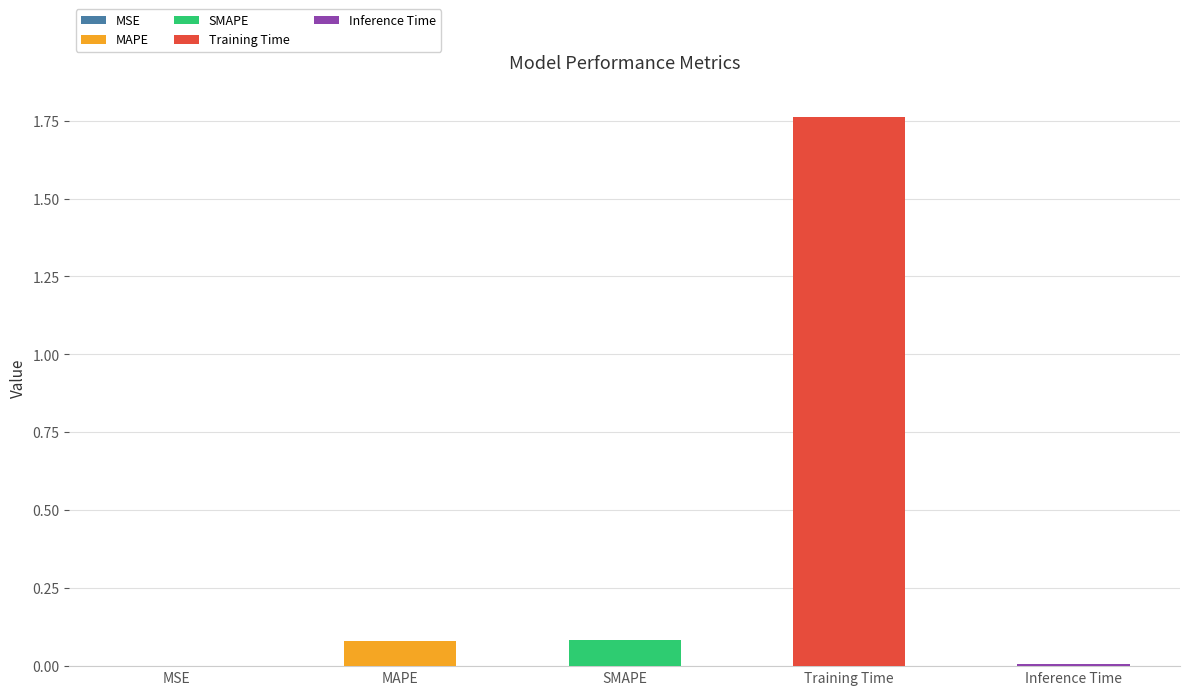

Does the chart contain any negative values?

No